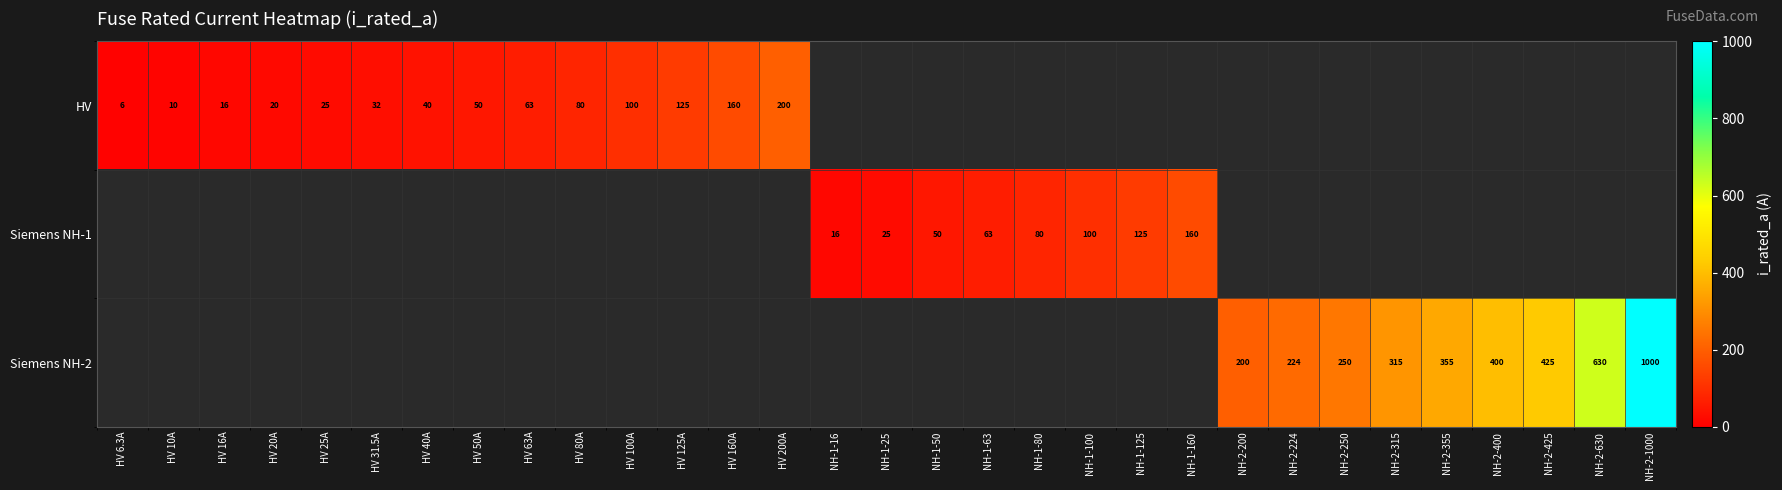

True or false: Siemens NH-2 has a value of 315.0 at NH-2-315.

True